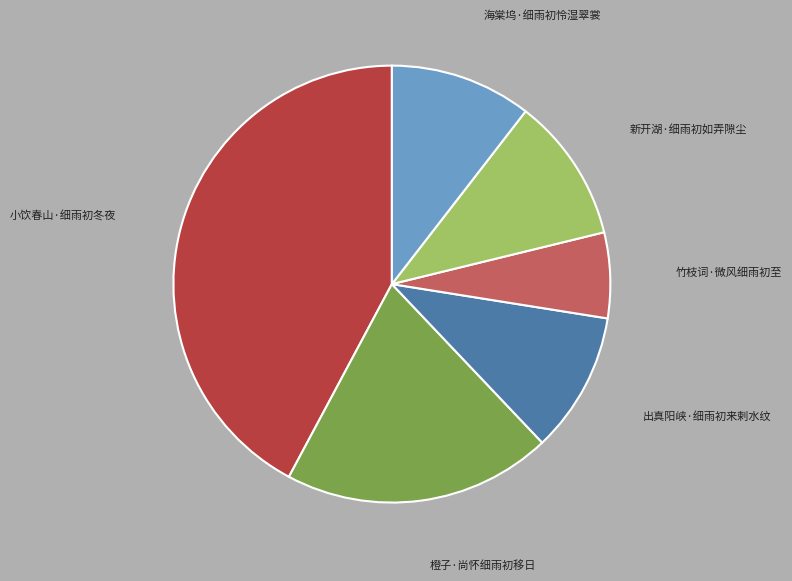

Is there any slice that represents more than half of the pie?

No